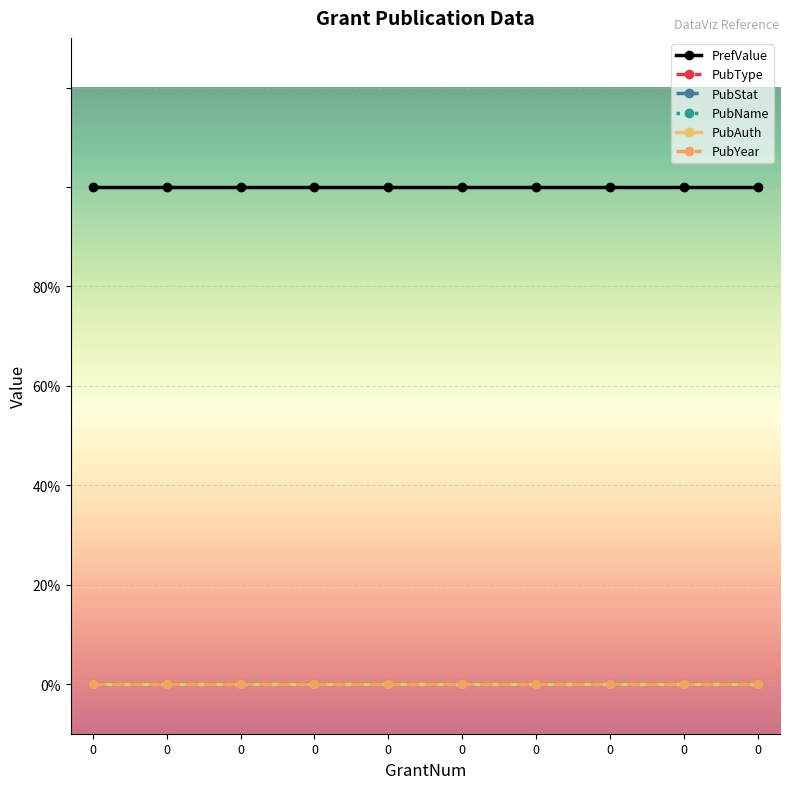

Between 0 and 0, which series saw the biggest shift?

PrefValue